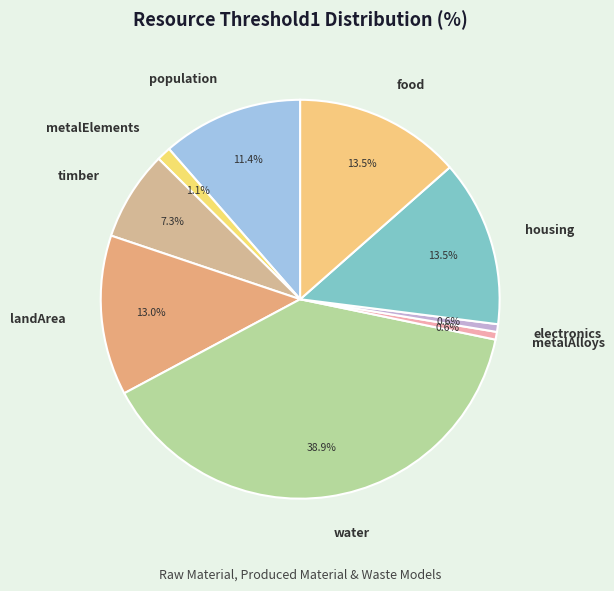

Which slice is the largest?

water